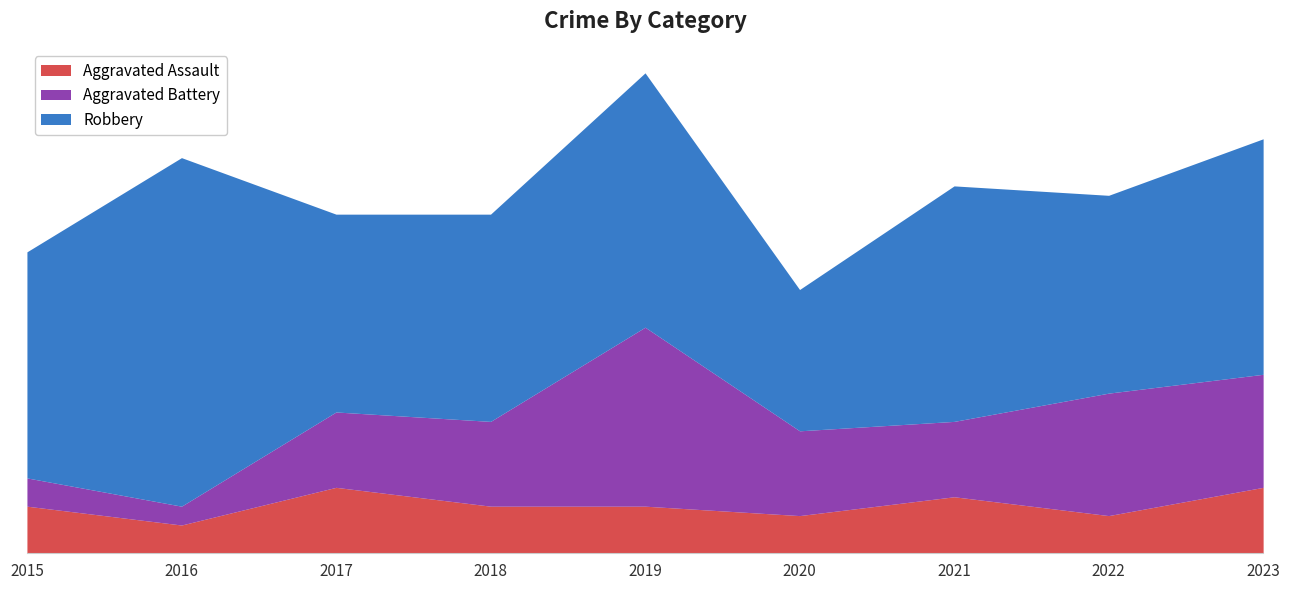

Between 2017 and 2022, which series saw the biggest shift?

Aggravated Battery